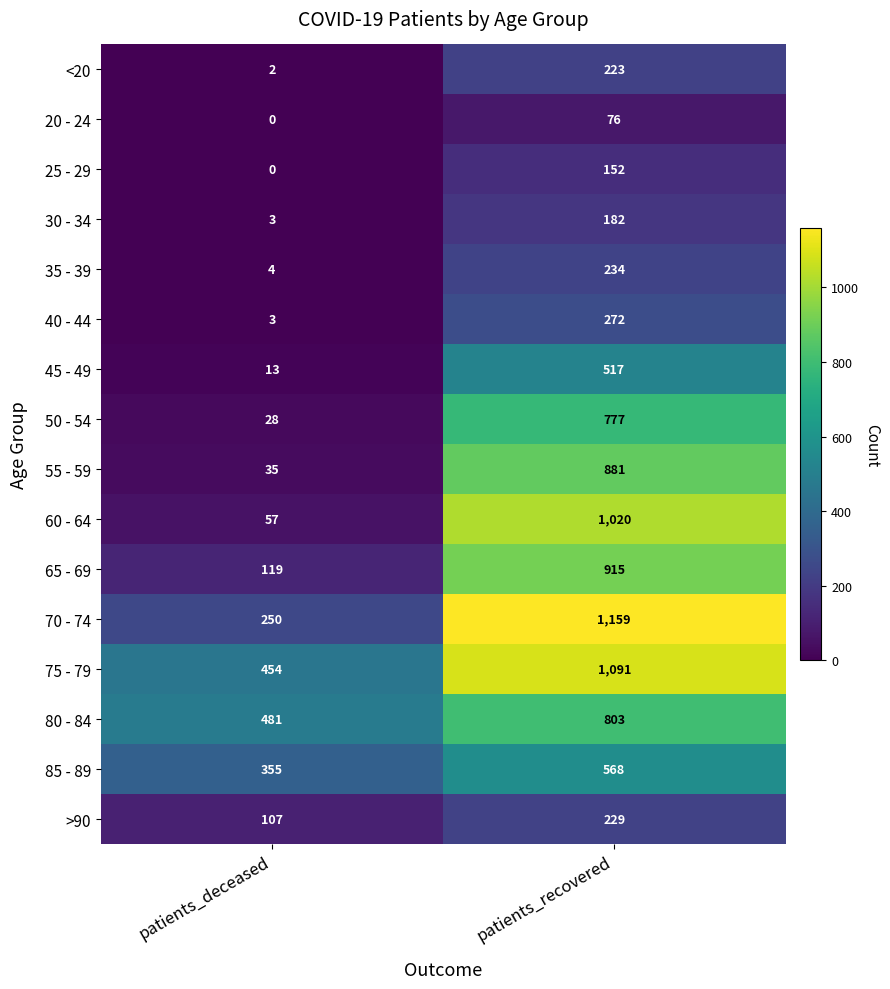

At which category does the chart reach its peak across all series?

patients_recovered